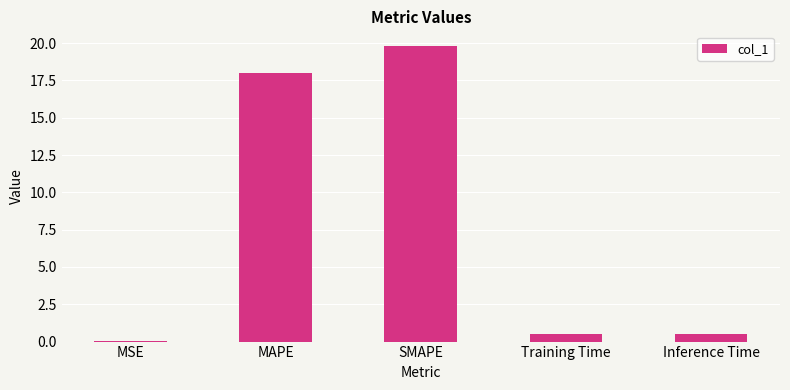

Is it true that the value at Inference Time is 0.5?

True